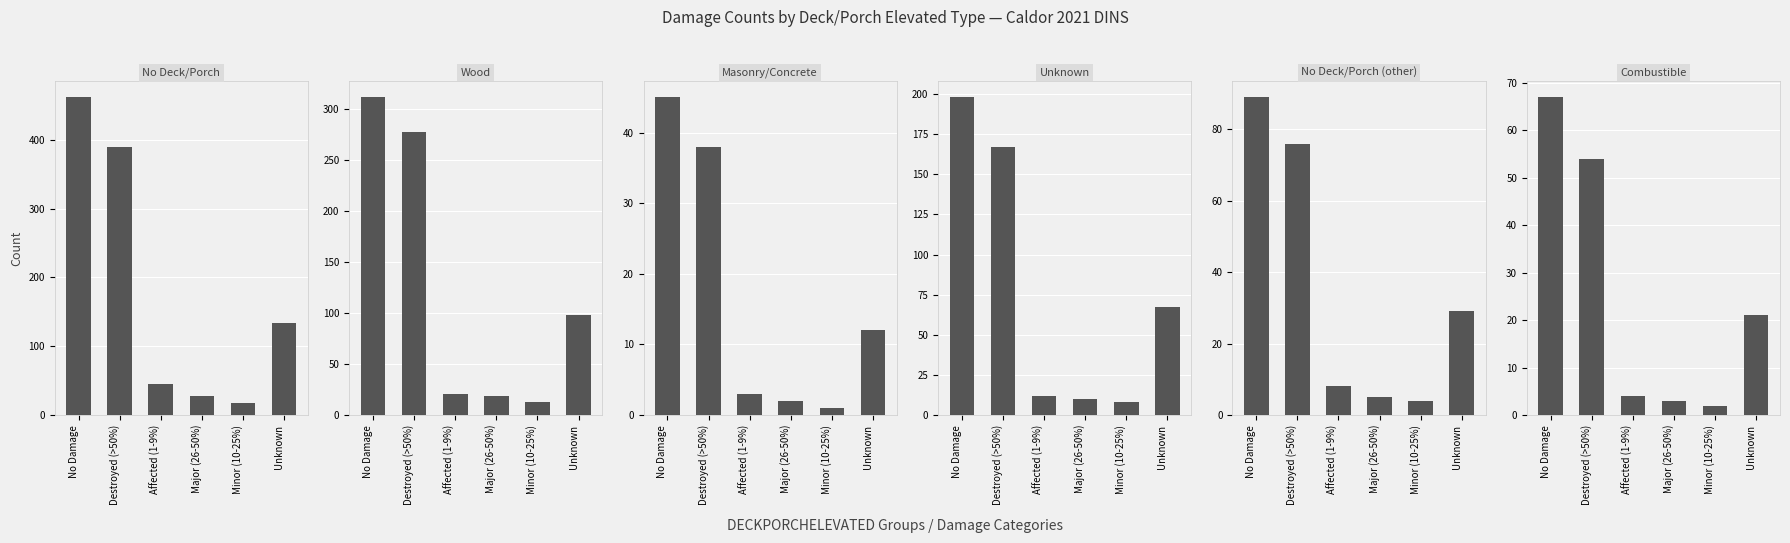

Reading left to right, list all the values displayed in this chart.

No Deck/Porch: 462	389	45	28	18	134
Wood: 312	278	21	19	13	98
Masonry/Concrete: 45	38	3	2	1	12
Unknown: 198	167	12	10	8	67
No Deck/Porch (other): 89	76	8	5	4	29
Combustible: 67	54	4	3	2	21